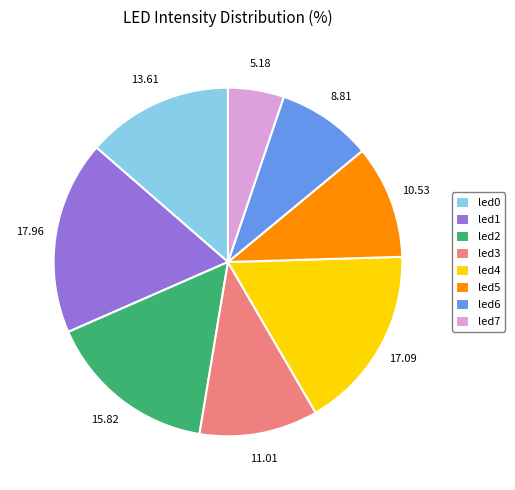

Which has a higher value, led3 or led0?

led0